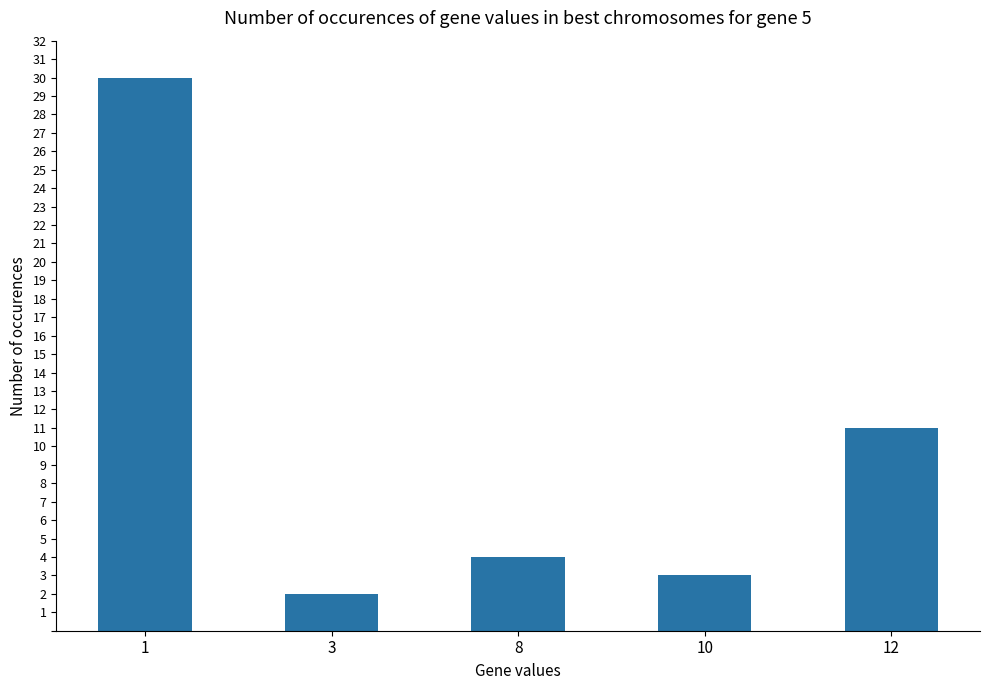

What is the ratio of the value at 3 to the value at 8?

0.5